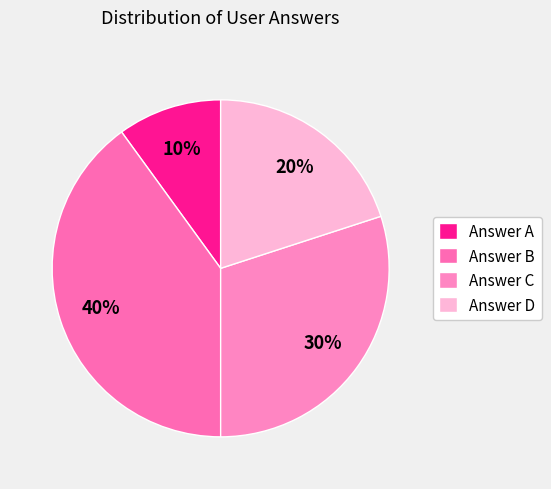

How many segments does this pie chart have?

4